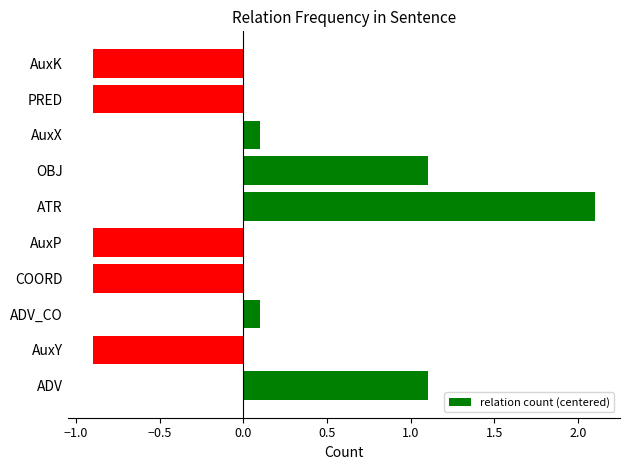

Between ATR and AuxX, which is larger?

ATR